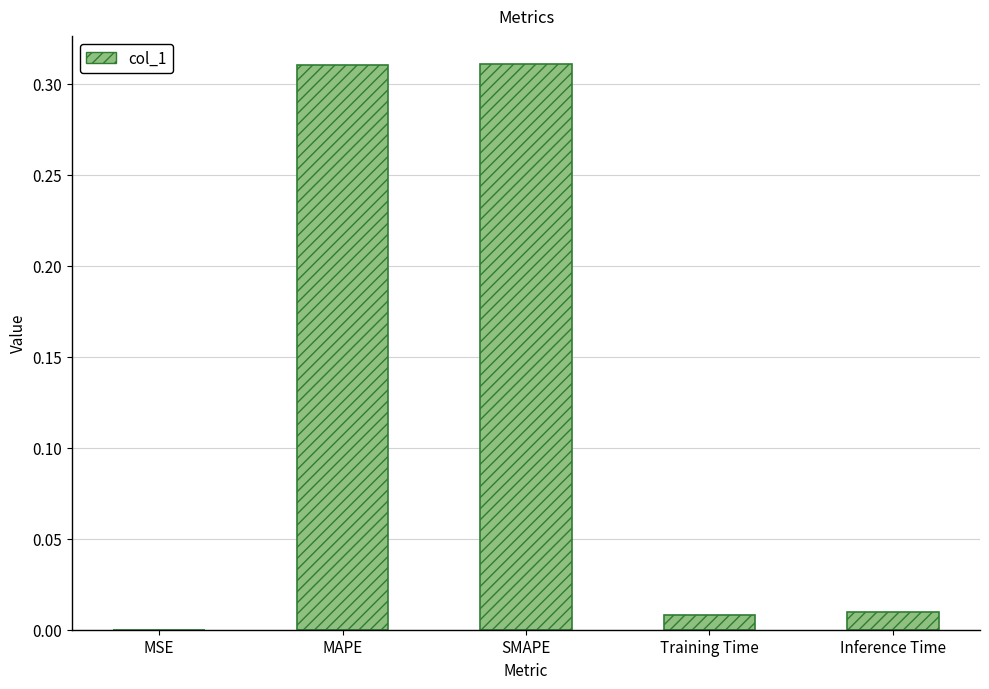

True or false: the data shows 0.0 at MSE.

True